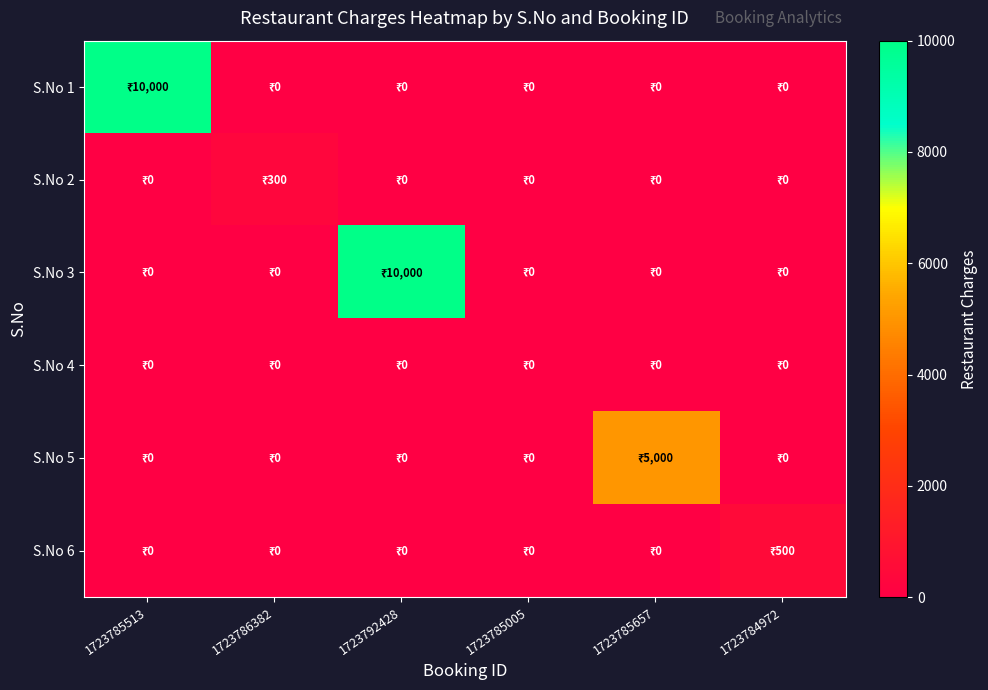

Reading left to right, what are all the values shown in this chart?

S.No 1: 1723785513=10000	1723786382=0	1723792428=0	1723785005=0	1723785657=0	1723784972=0
S.No 2: 1723785513=0	1723786382=300	1723792428=0	1723785005=0	1723785657=0	1723784972=0
S.No 3: 1723785513=0	1723786382=0	1723792428=10000	1723785005=0	1723785657=0	1723784972=0
S.No 4: 1723785513=0	1723786382=0	1723792428=0	1723785005=0	1723785657=0	1723784972=0
S.No 5: 1723785513=0	1723786382=0	1723792428=0	1723785005=0	1723785657=5000	1723784972=0
S.No 6: 1723785513=0	1723786382=0	1723792428=0	1723785005=0	1723785657=0	1723784972=500